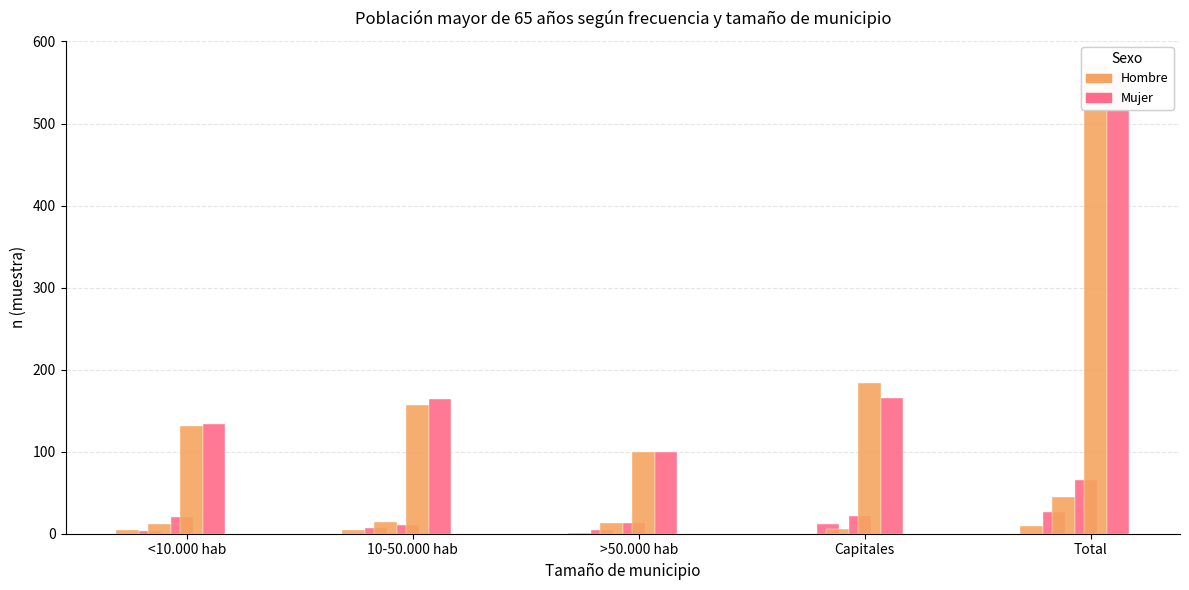

Reading left to right, what are all the values shown in this chart?

Hombre - A menudo: <10.000 hab=5	10-50.000 hab=4	>50.000 hab=1	Capitales=0	Total=10
Mujer - A menudo: <10.000 hab=3	10-50.000 hab=7	>50.000 hab=5	Capitales=12	Total=27
Hombre - Pocas veces: <10.000 hab=12	10-50.000 hab=14	>50.000 hab=13	Capitales=6	Total=45
Mujer - Pocas veces: <10.000 hab=20	10-50.000 hab=11	>50.000 hab=13	Capitales=21	Total=65
Hombre - No: <10.000 hab=131	10-50.000 hab=157	>50.000 hab=100	Capitales=184	Total=572
Mujer - No: <10.000 hab=134	10-50.000 hab=164	>50.000 hab=100	Capitales=165	Total=563